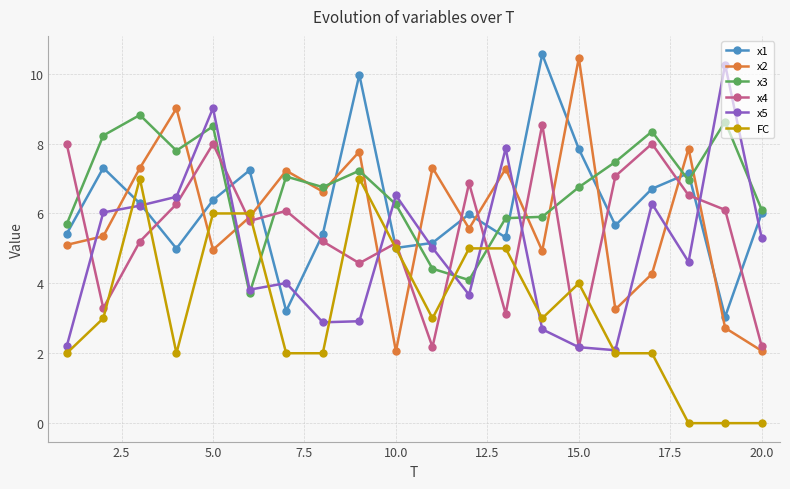

After their last crossing, which series has the higher values: FC or x5?

x5